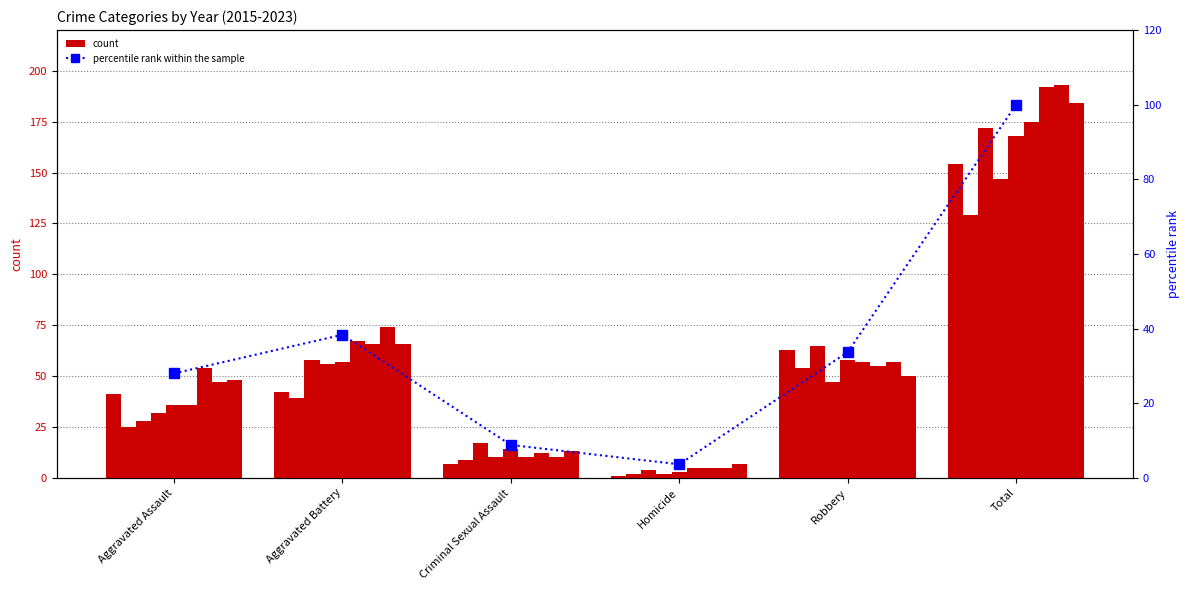

What is the label of the 1st bar from the right?

Total